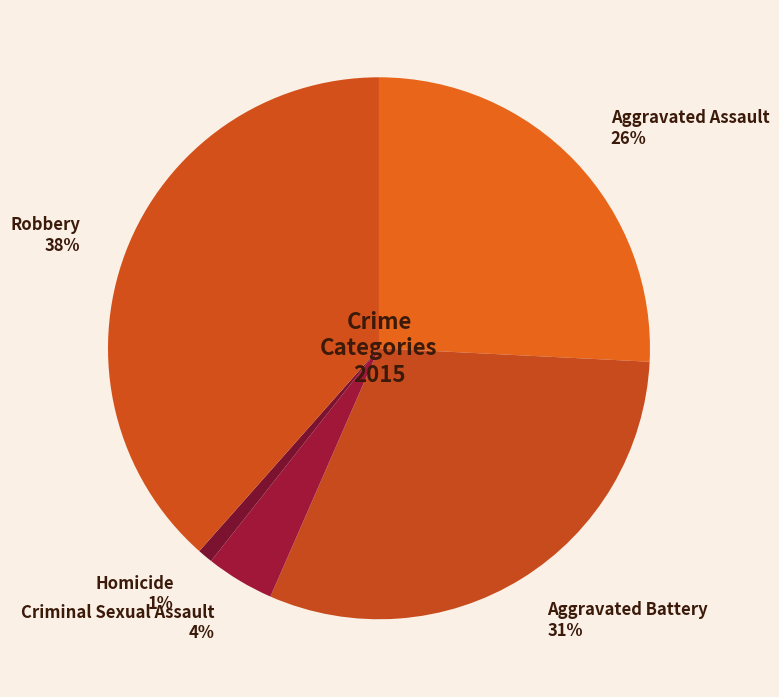

What is the smallest slice in the pie chart?

Homicide